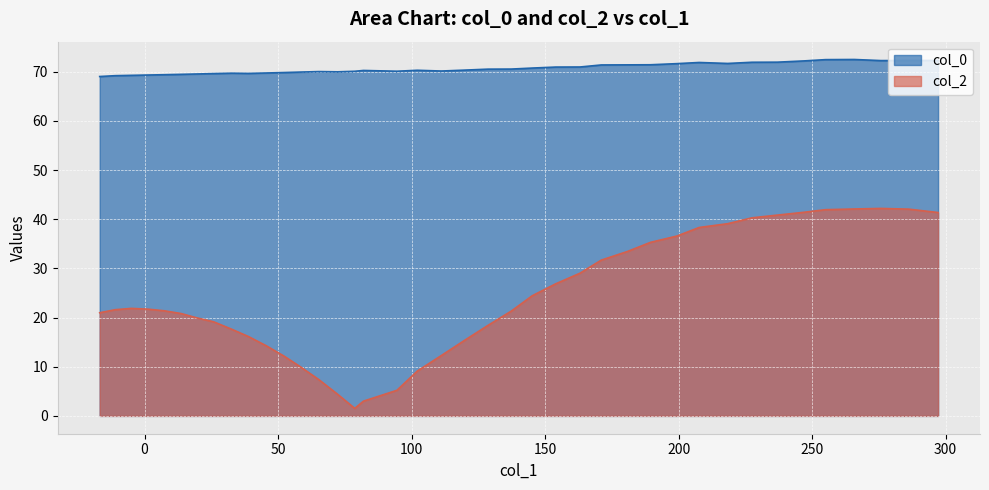

How many lines are shown in the chart?

2